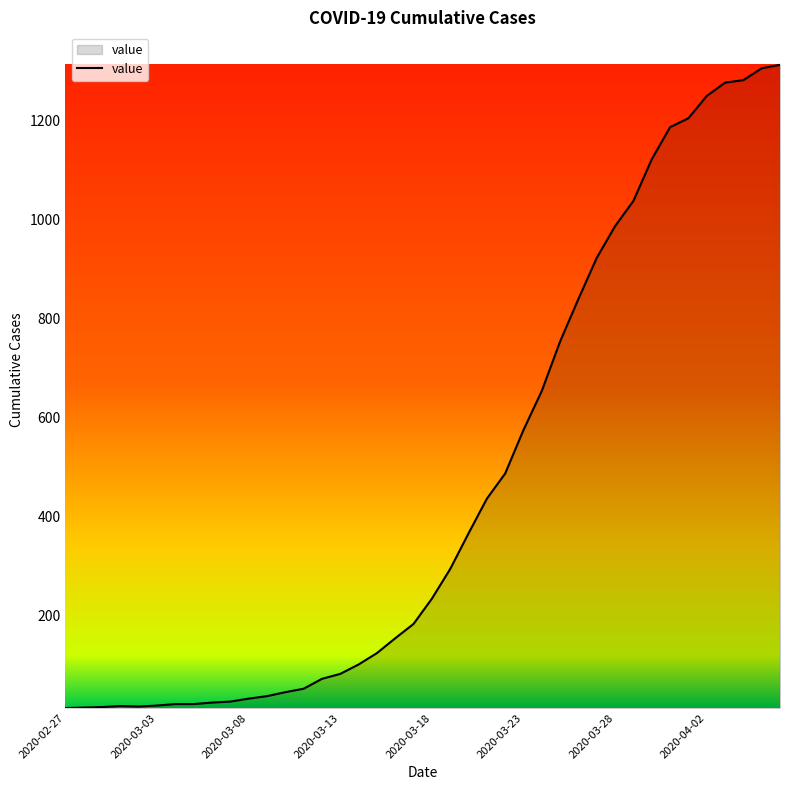

What is the difference between the maximum and minimum values?

1300